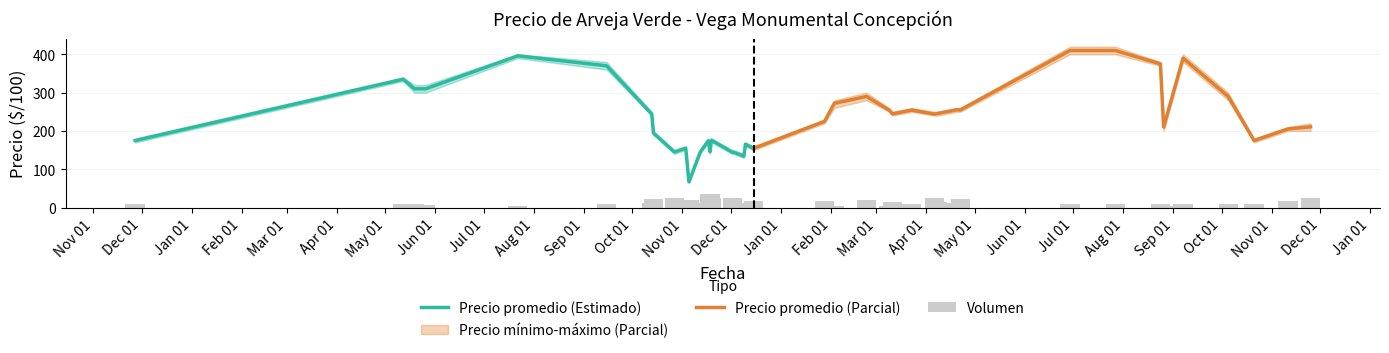

Rank the series by their average value, from lowest to highest.

Precio promedio (Estimado), Precio promedio (Parcial)